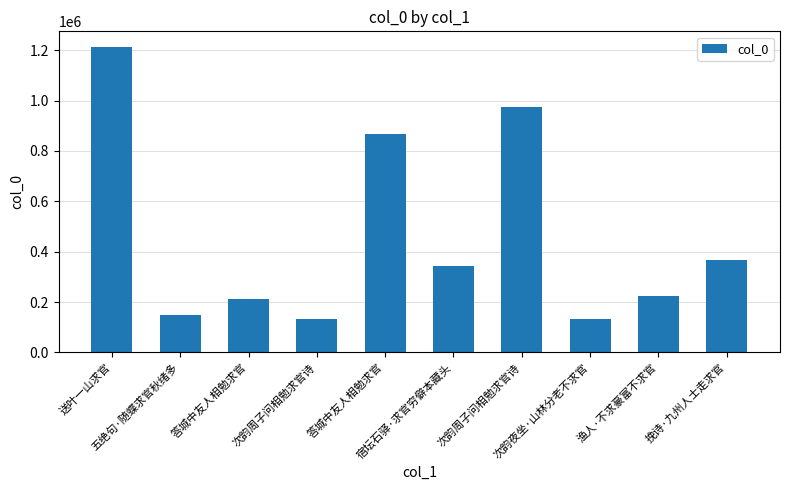

How many data points does each series have?

10